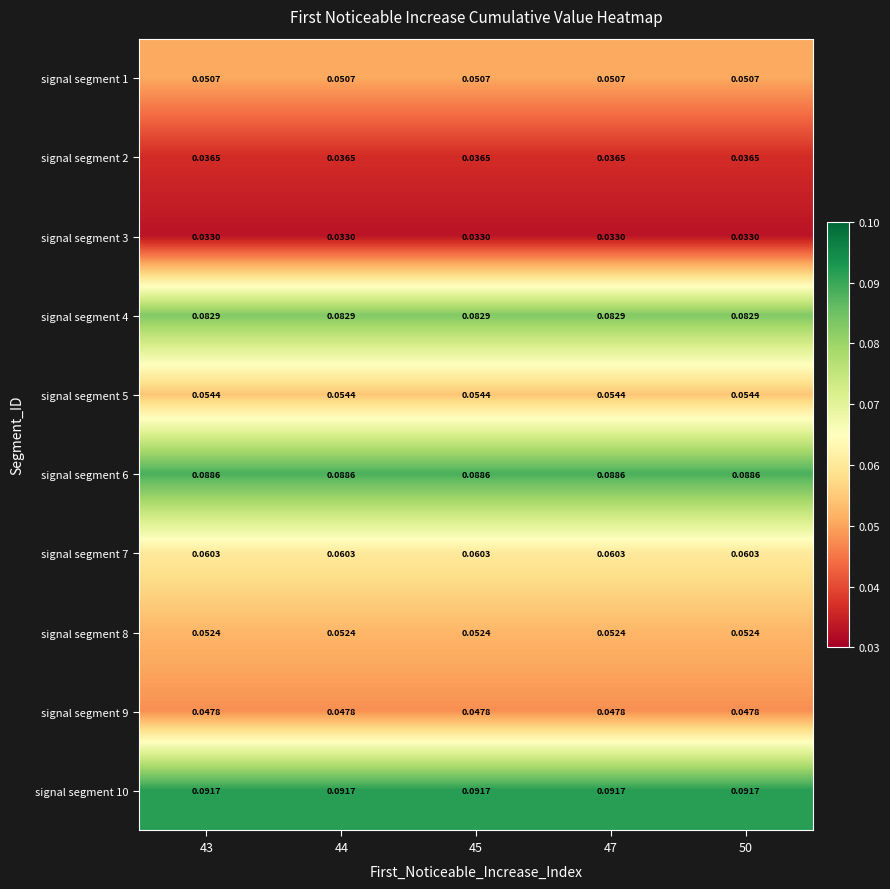

At 47, list the series in order from largest to smallest.

signal segment 10, signal segment 6, signal segment 4, signal segment 7, signal segment 5, signal segment 8, signal segment 1, signal segment 9, signal segment 2, signal segment 3